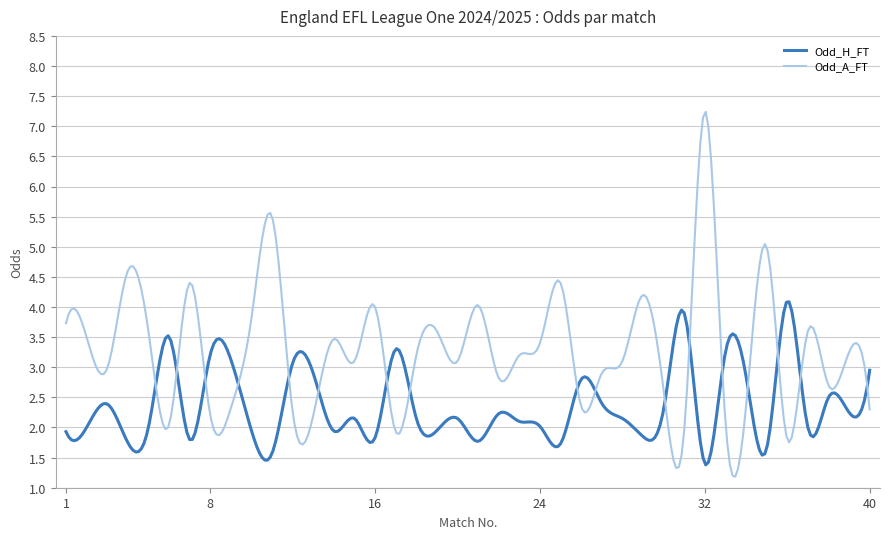

List the series in order of their overall mean, highest first.

Odd_A_FT, Odd_H_FT